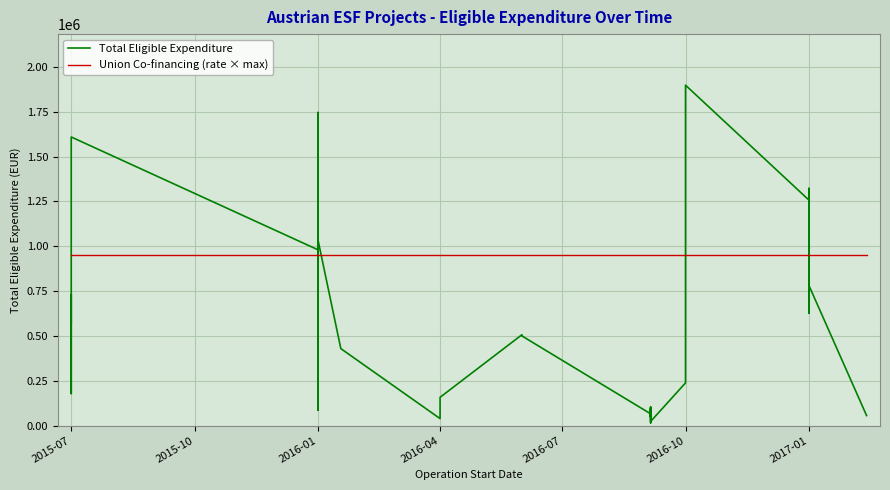

Is it true that Total Eligible Expenditure equals 20895.9 at 27?

False